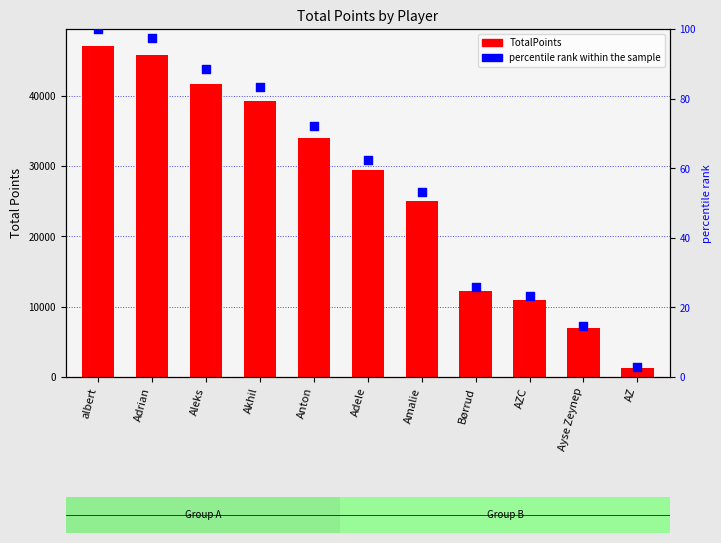

Which series reaches the maximum Y coordinate?

TotalPoints